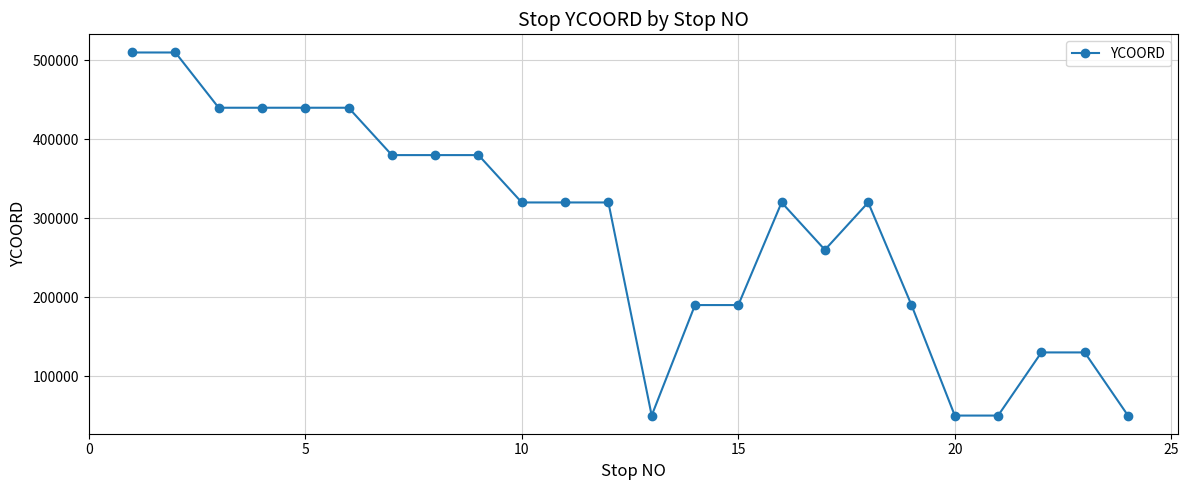

What is the difference between the second highest and minimum values?

460000